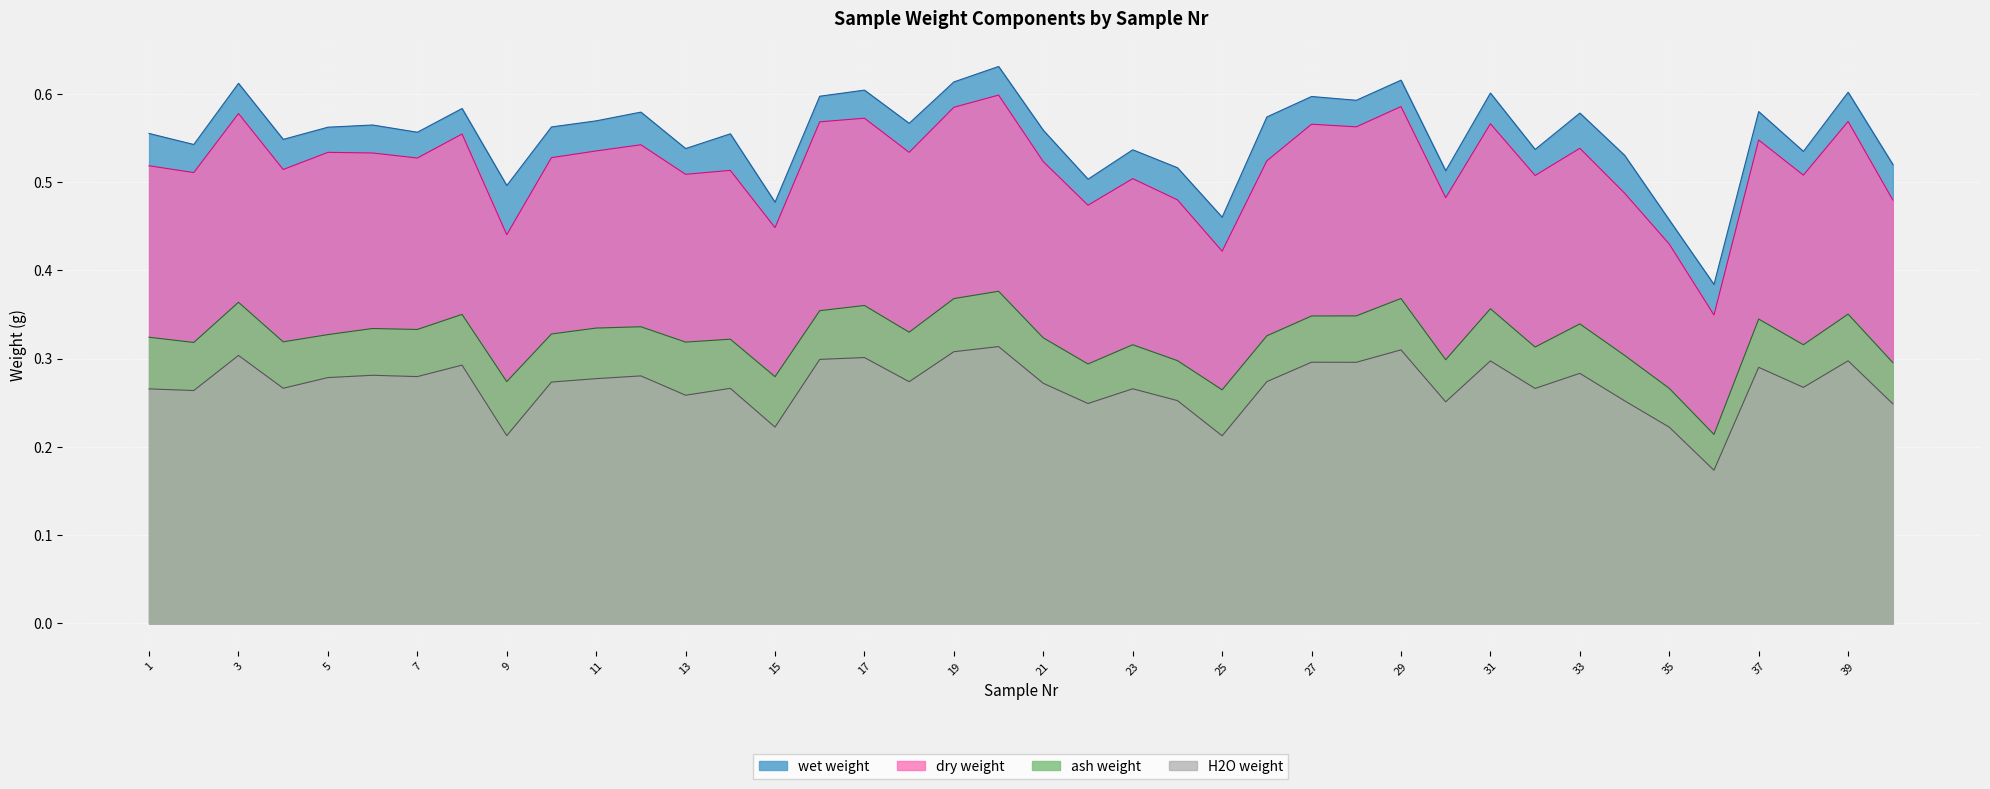

How many lines are shown in the chart?

4